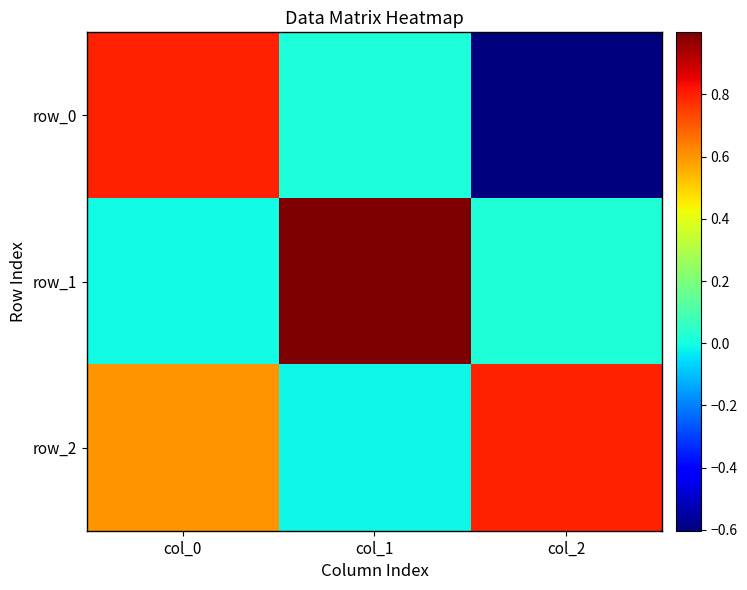

What is the sum of all row_2 values?

1.4